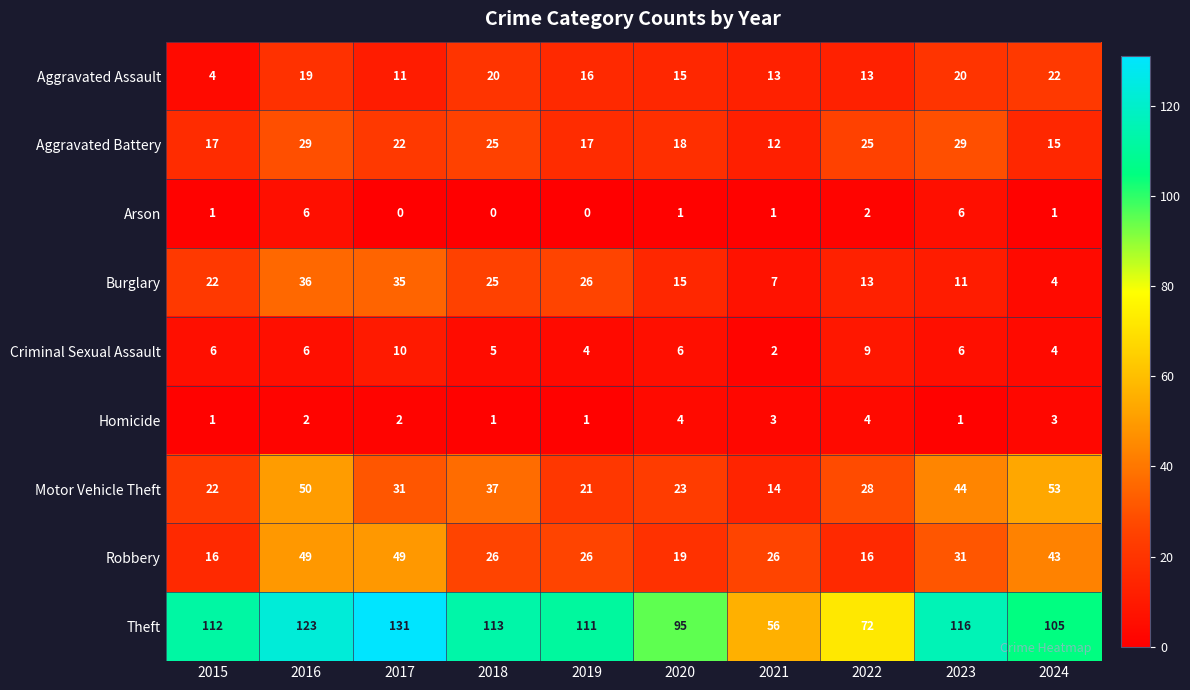

List the series in order of their peak value, highest first.

Theft, Motor Vehicle Theft, Robbery, Burglary, Aggravated Battery, Aggravated Assault, Criminal Sexual Assault, Arson, Homicide